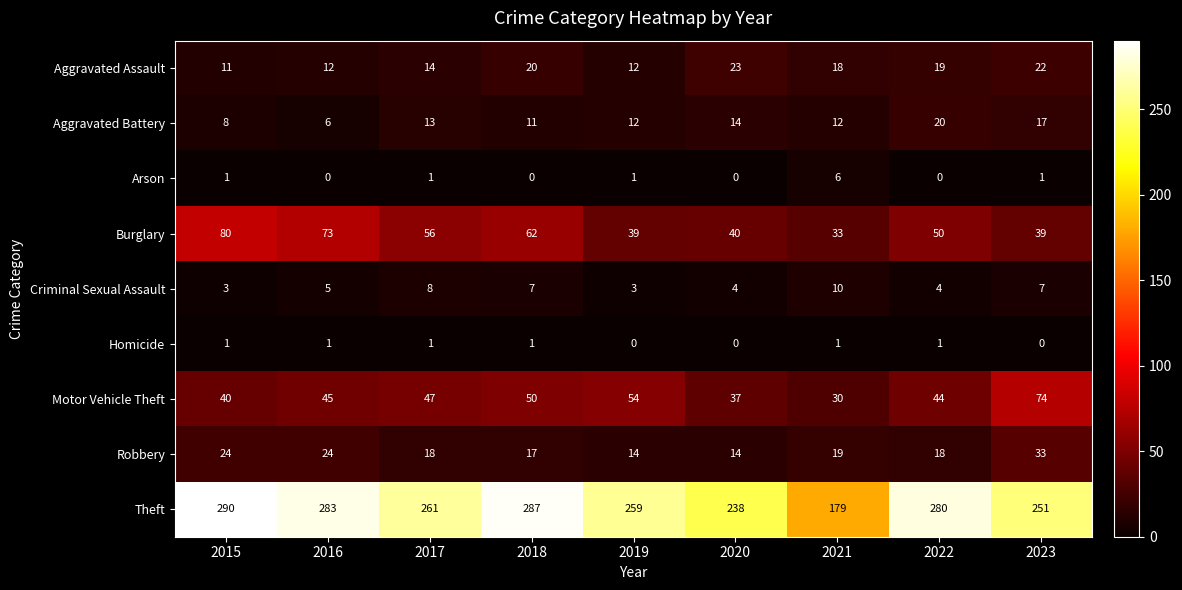

How many series are shown in this chart?

9